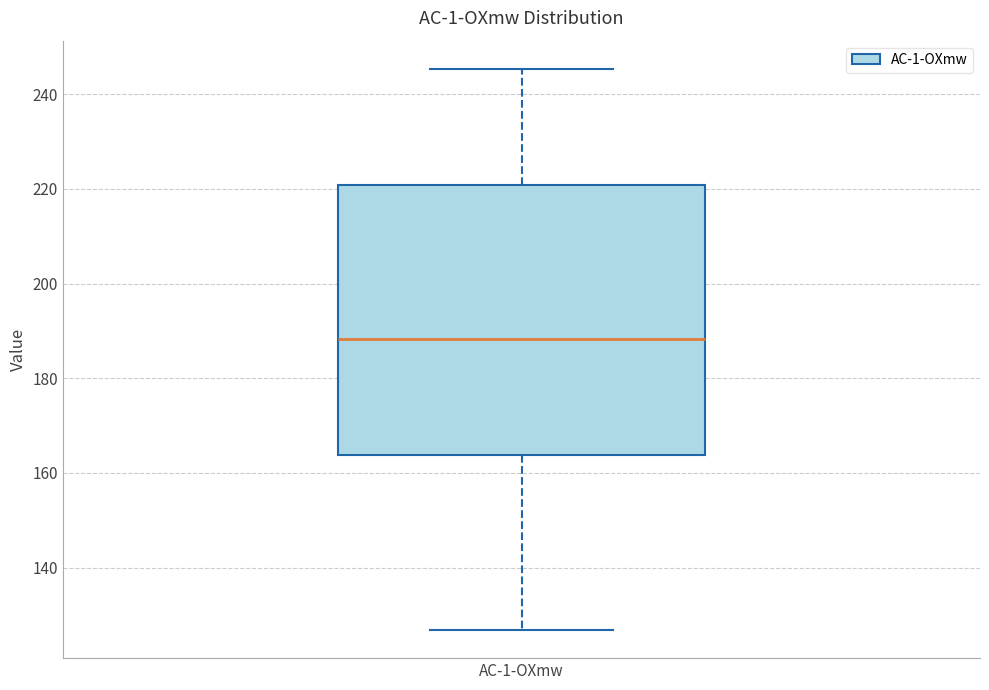

Where does the median line of the box for AC-1-OXmw sit on the y-axis? The values are not printed on the chart, so give them approximately, as read against the axis.

188